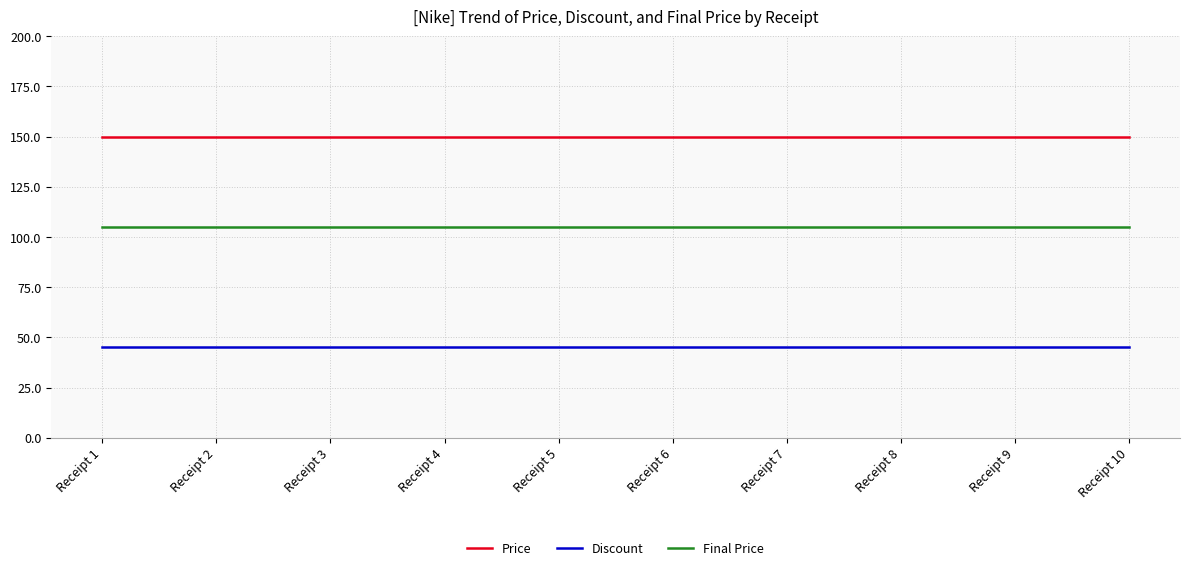

At how many categories does at least one series exceed 129?

10